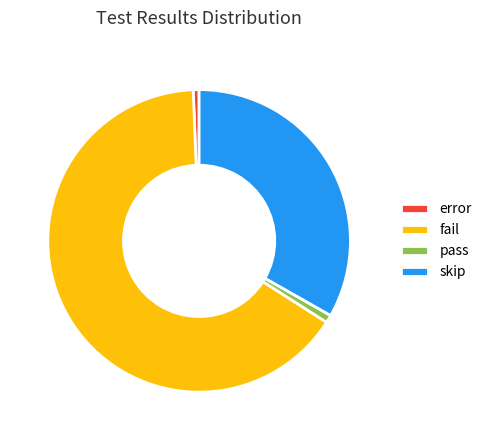

True or false: skip accounts for 44% of the total.

False